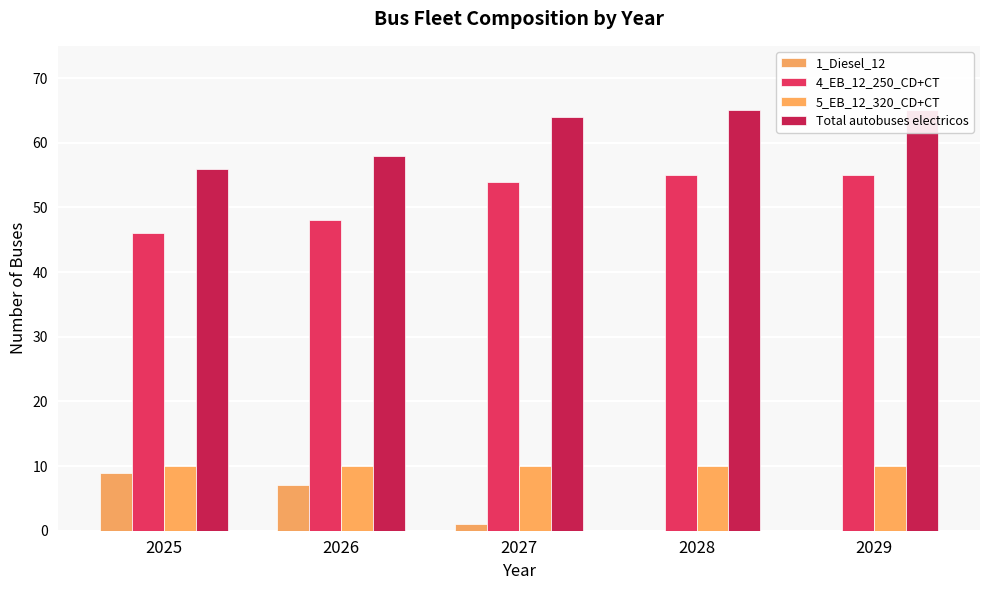

What is the difference between the maximum and minimum values in the 4_EB_12_250_CD+CT series?

9